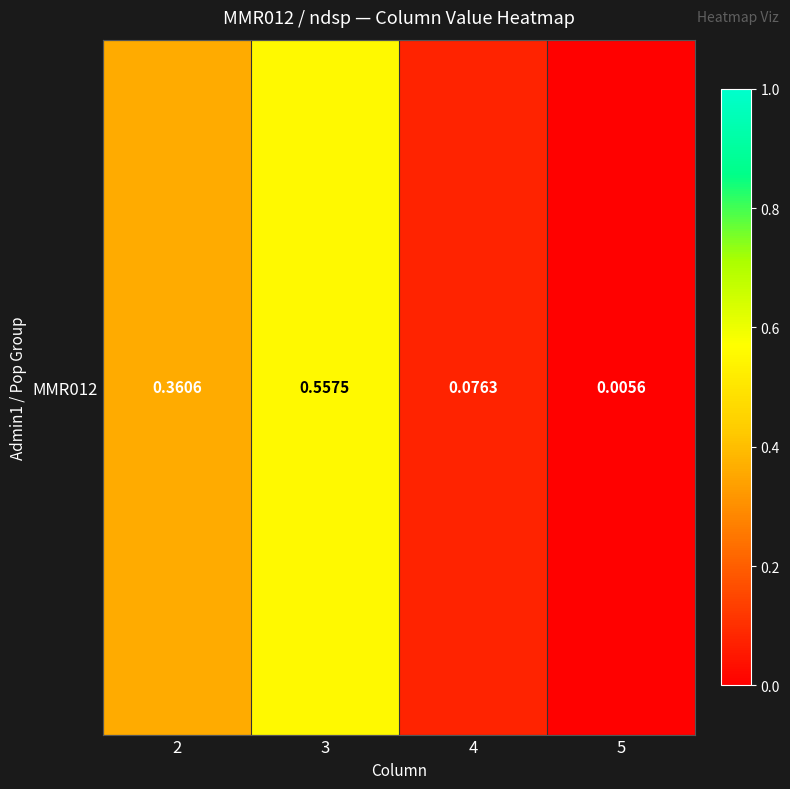

List the labels in order of value, smallest first.

5, 4, 2, 3